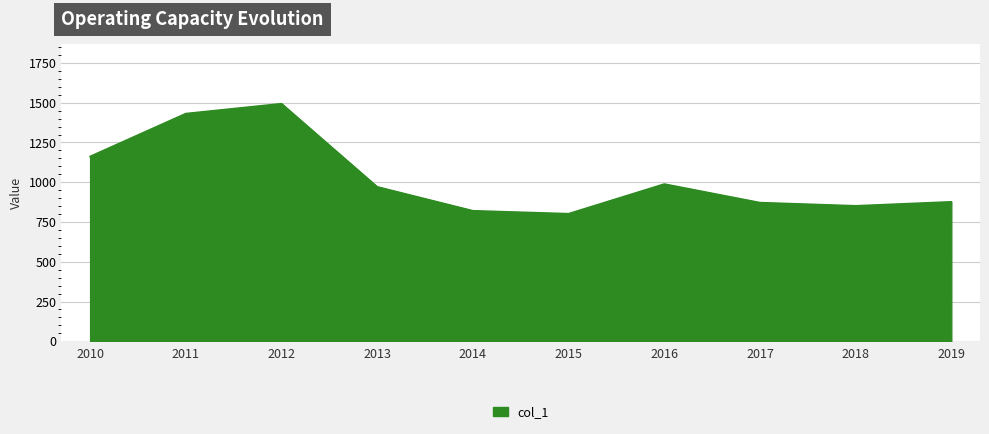

Does the chart display data point markers on the line(s)?

No